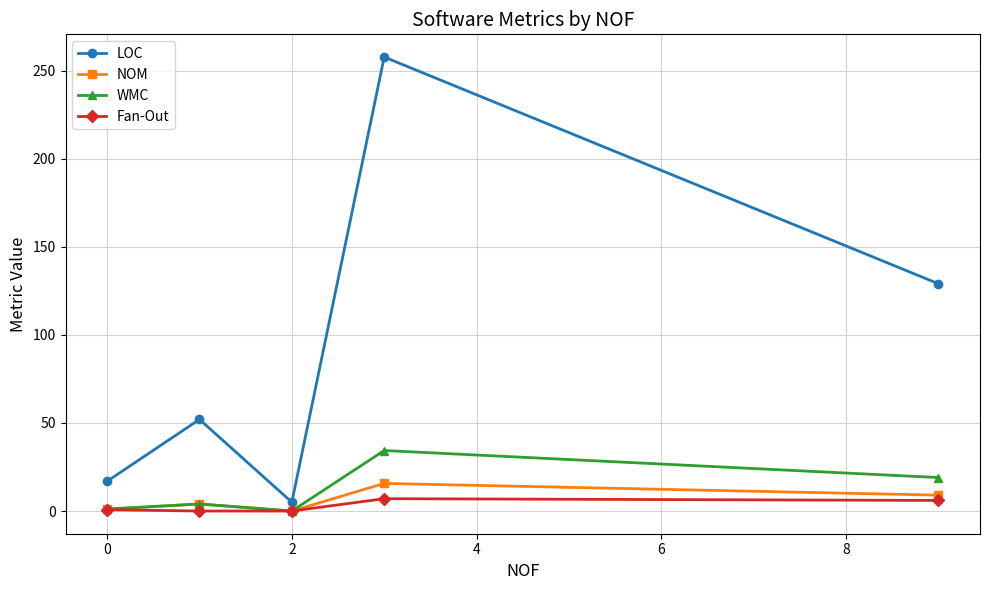

What is the highest value of the LOC series?

257.7